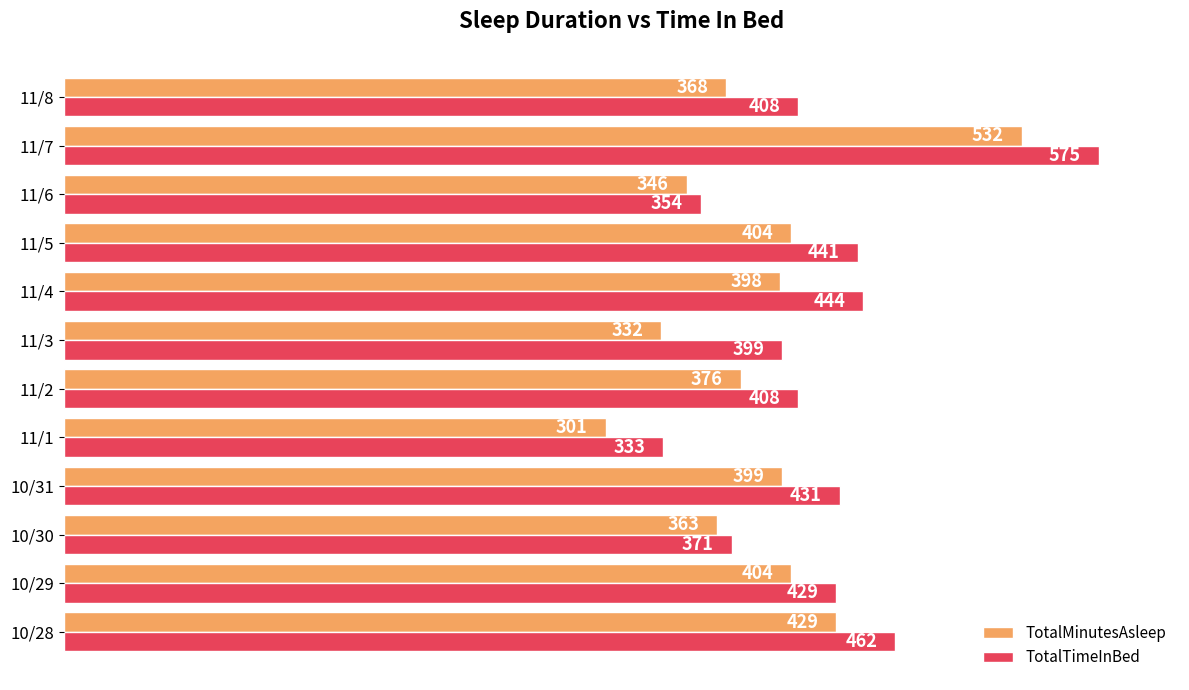

Between 10/29 and 11/7, which series saw the biggest shift?

TotalTimeInBed